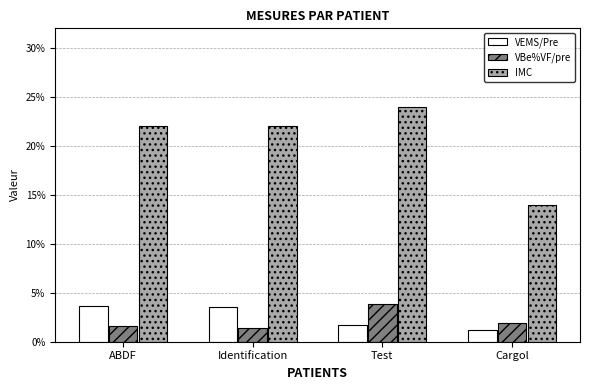

Which series changed the most between Identification and Cargol?

IMC